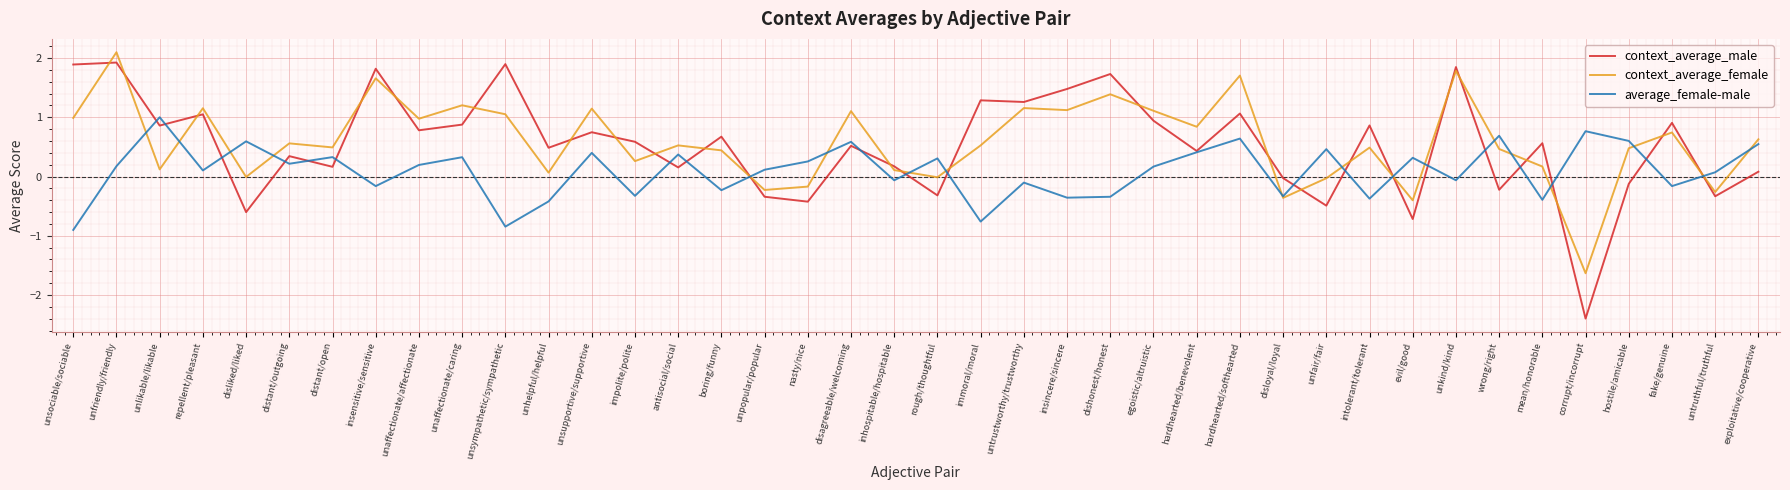

What position from the left is unsympathetic/sympathetic?

11